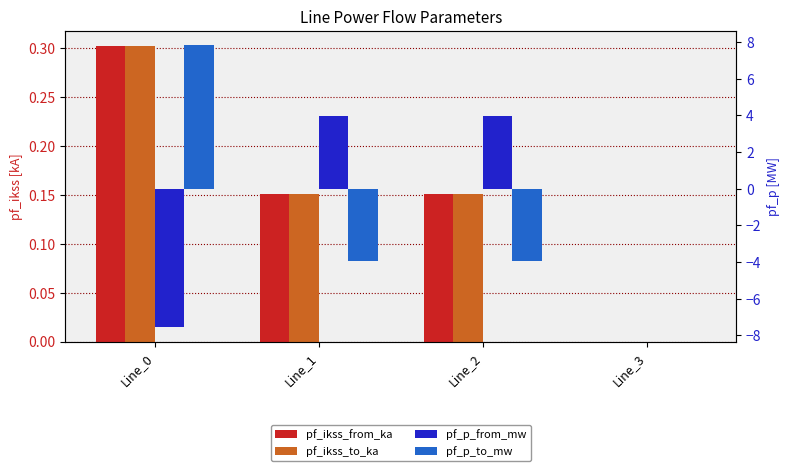

What is the difference between the pf_p_from_mw values at Line_0 and Line_3?

7.6